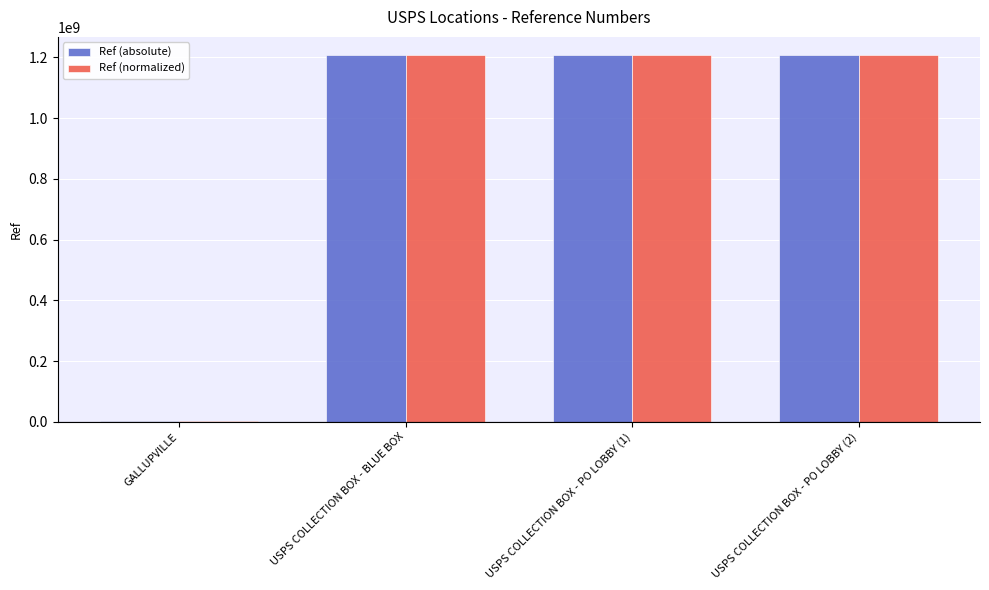

What are all the series names shown in the legend?

Ref (absolute), Ref (normalized)